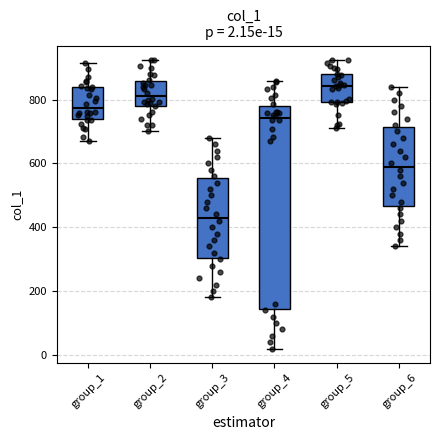

Which box is the tallest, from its lower edge to its upper edge?

group_4